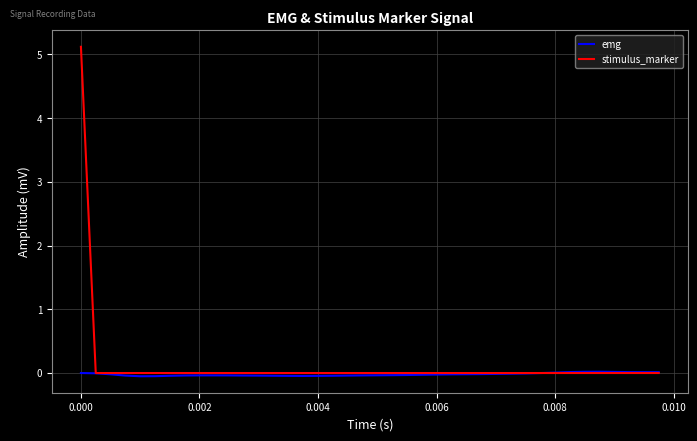

Is this an area chart (filled region under the line)?

No